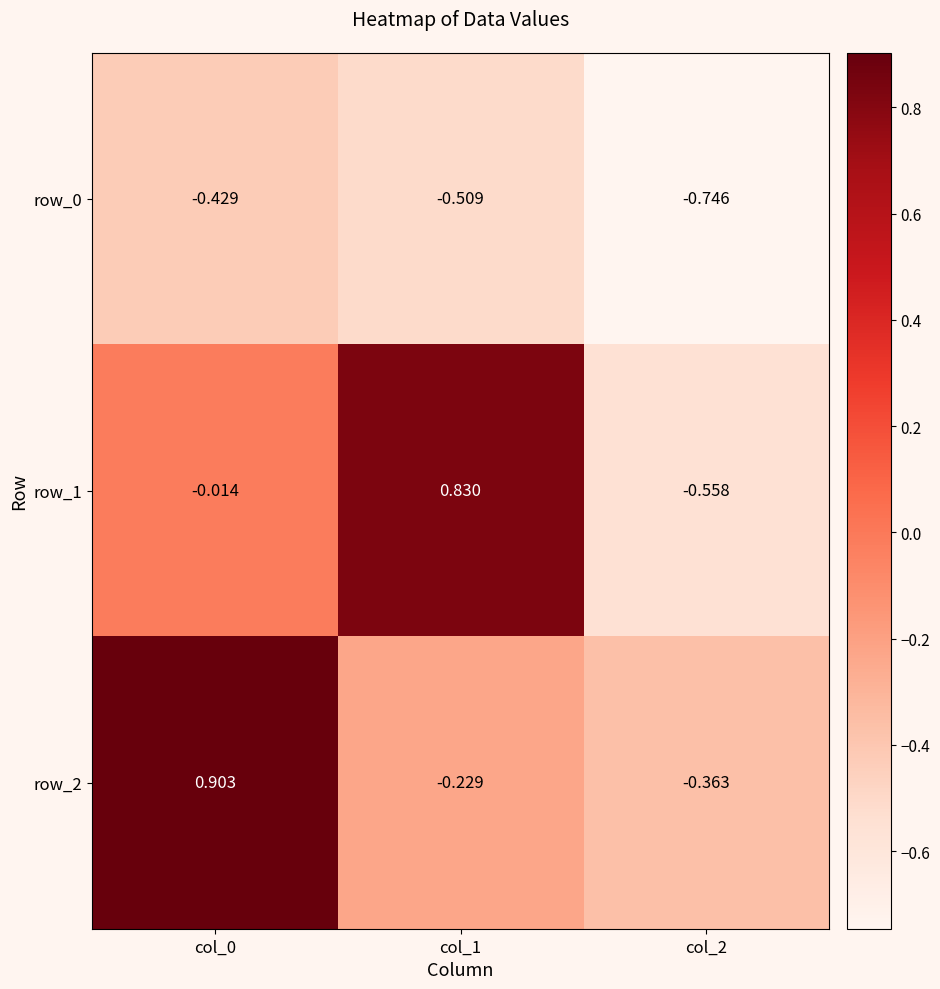

Is the value of row_2 at col_0 greater than the value of row_0 at col_1?

Yes